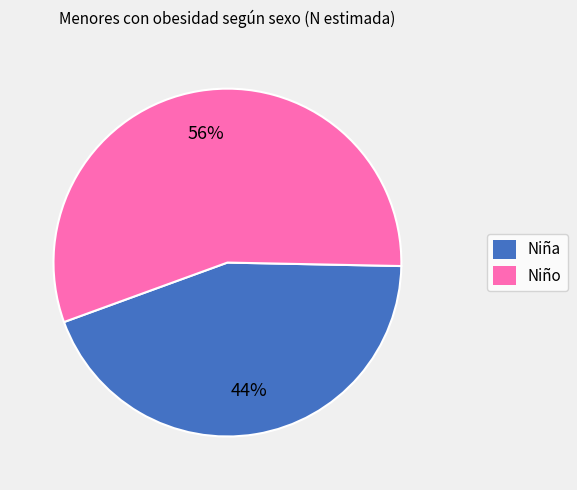

What is the largest slice in the pie chart?

Niño